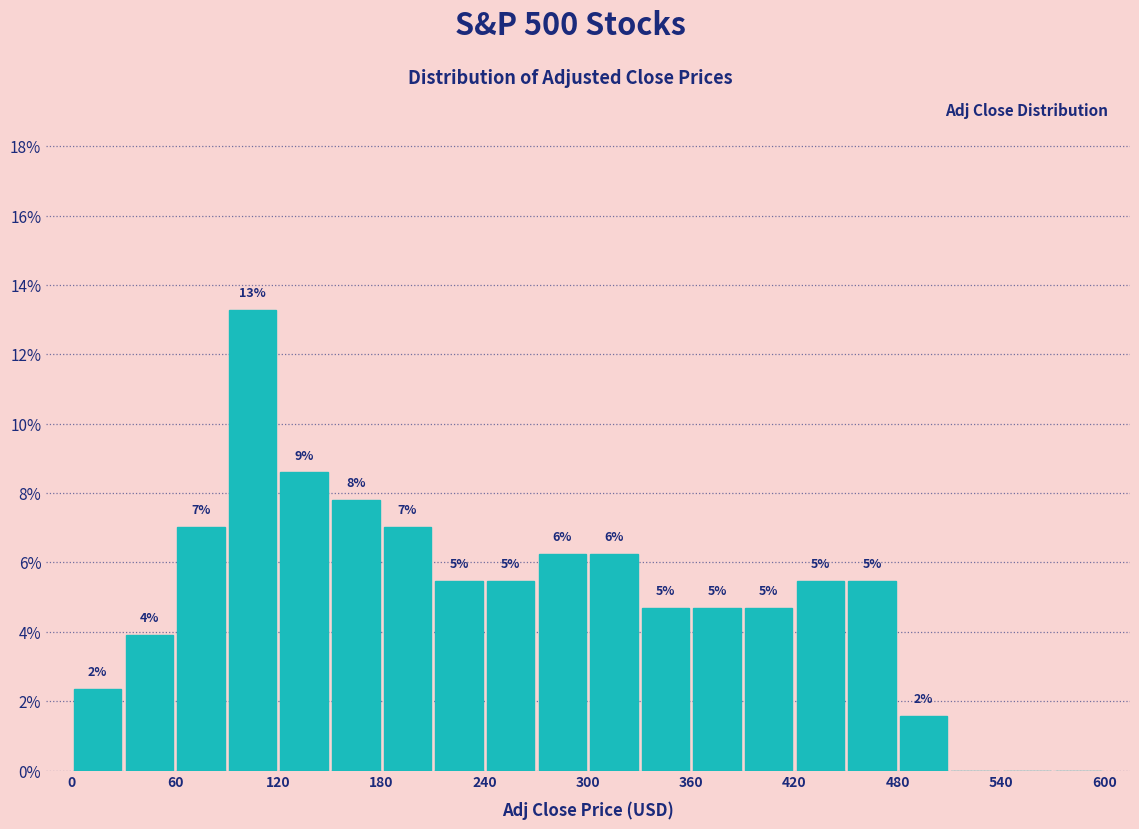

Read against the x-axis, roughly where is the centre of the tallest bar?

110